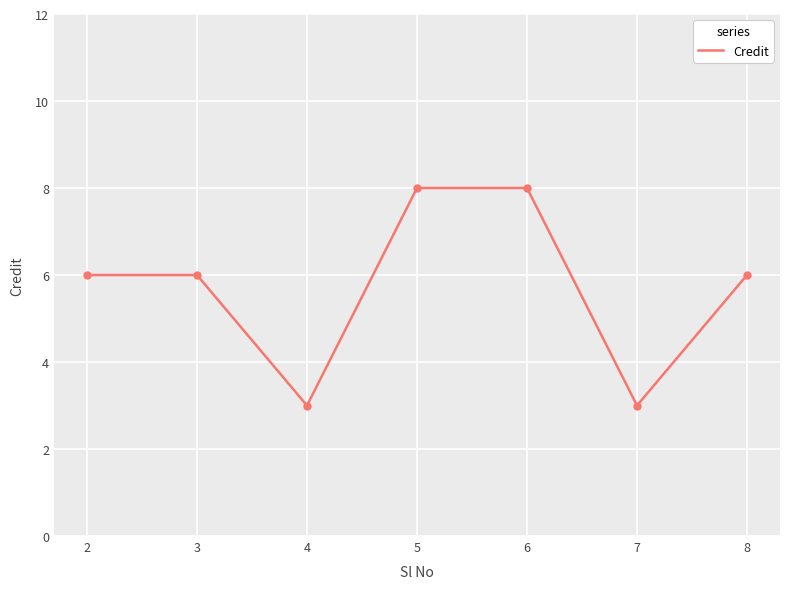

What is the change in value from 2 to 5?

+2